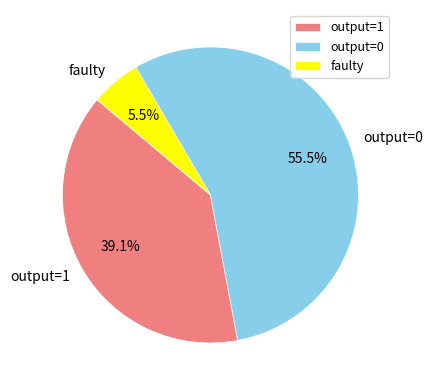

What percentage do output=0 and faulty together represent?

60.9%